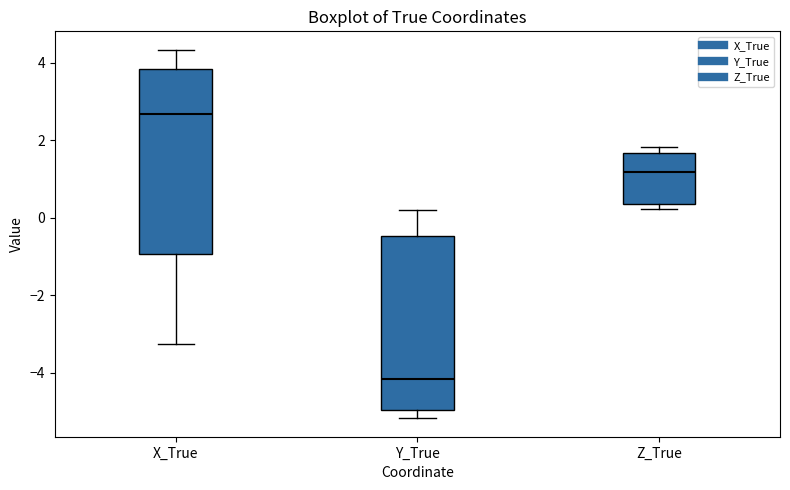

Reading left to right, read every box against the y-axis: the position of its median line, the range the box covers, and the ends of its whiskers. The values are not printed on the chart, so give them approximately, as read against the axis.

X_True: median 2.6, box -1.0 to 3.8, whiskers -3.2 to 4.4
Y_True: median -4.2, box -5.0 to -0.4, whiskers -5.2 to 0.2
Z_True: median 1.2, box 0.4 to 1.6, whiskers 0.2 to 1.8